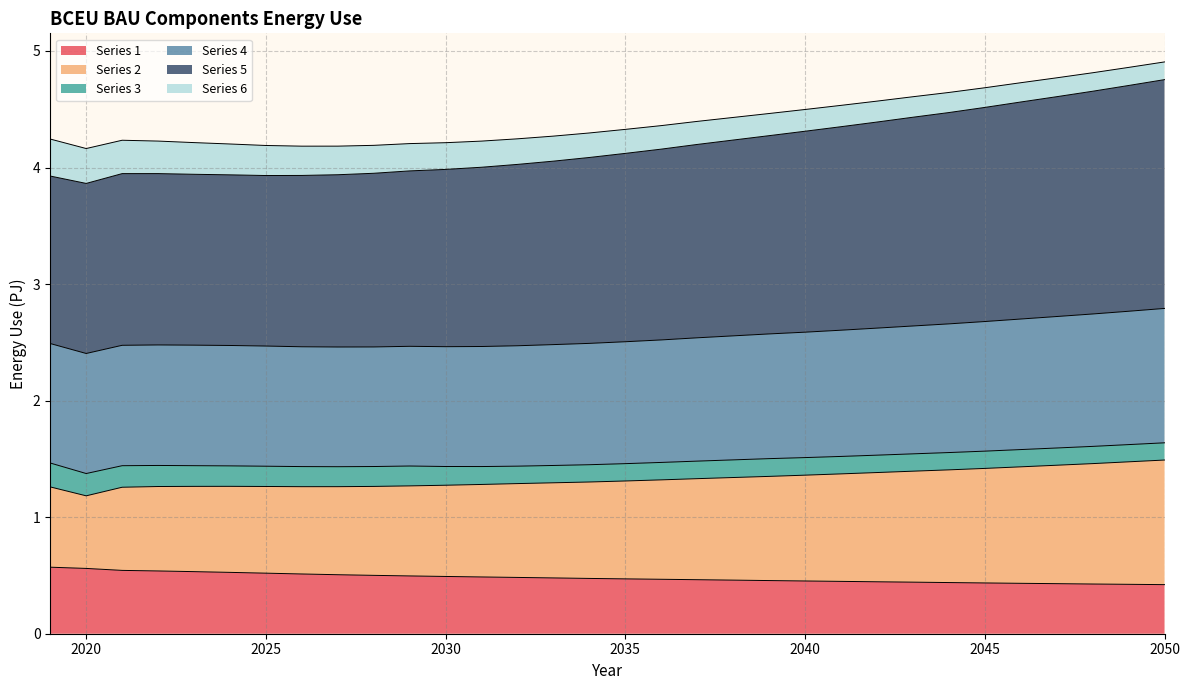

At which category does the chart reach its peak across all series?

2050